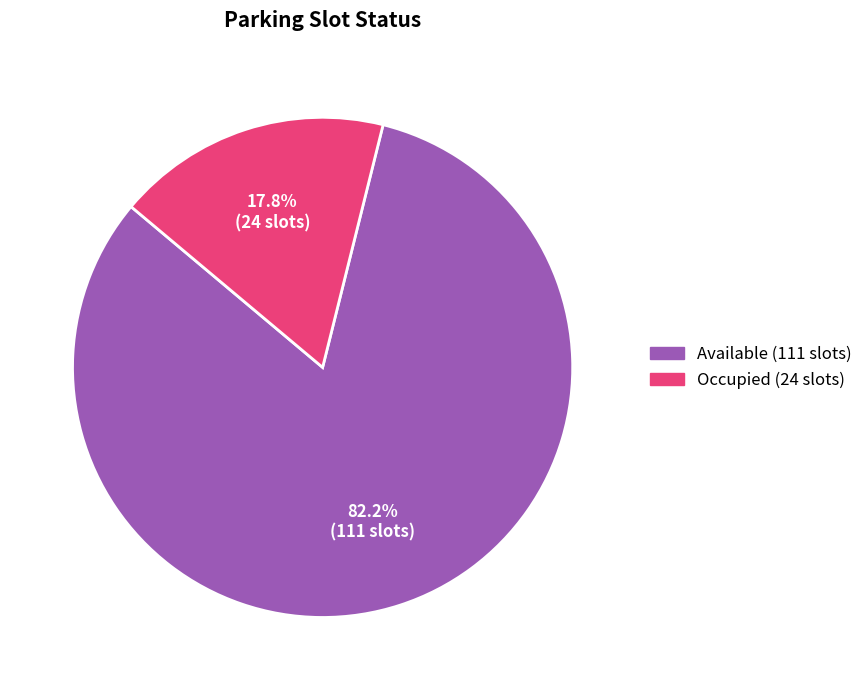

What portion of the pie excludes Available?

17.8%